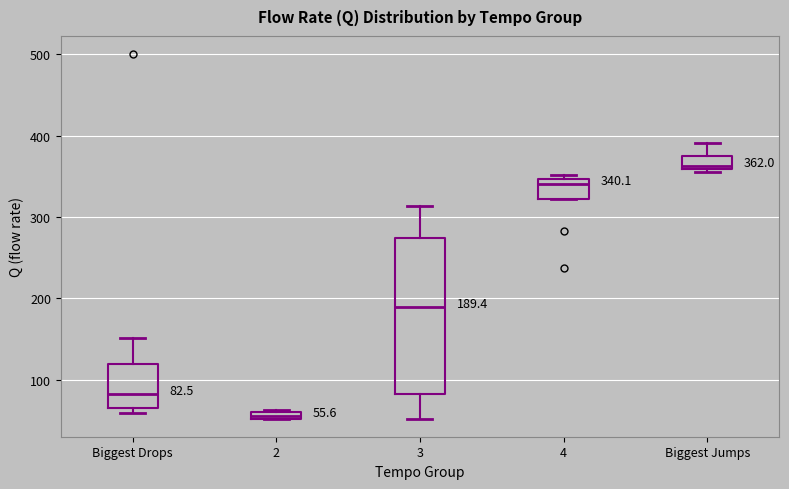

Which box's median line is the highest?

Biggest Jumps